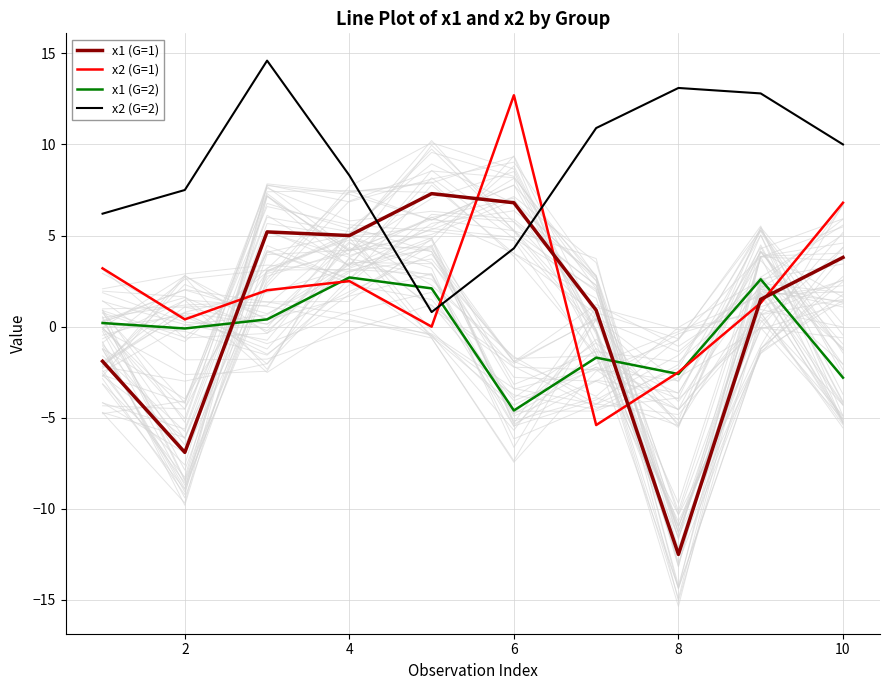

Which series has the largest range (max minus min)?

x1 (G=1)